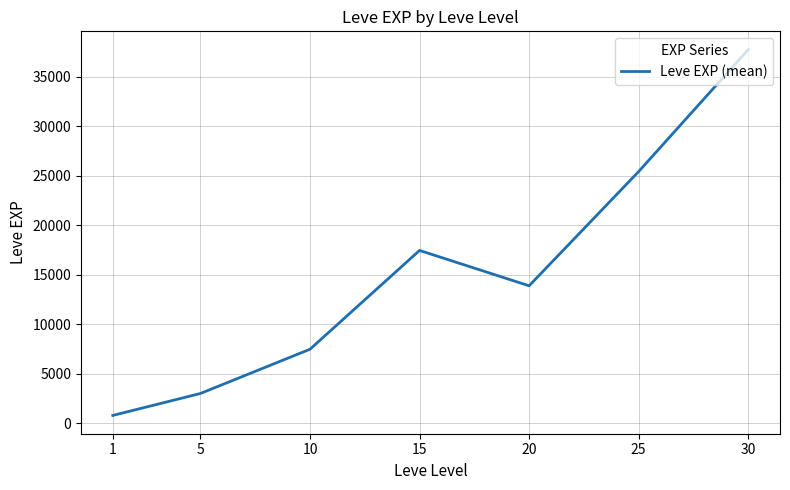

Where is the data nearest to the value 19253?

15